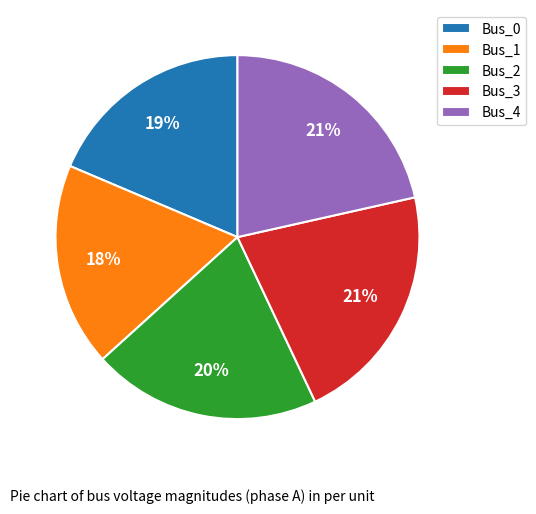

To the nearest percent, what is the difference between the largest and smallest slice percentages?

3%